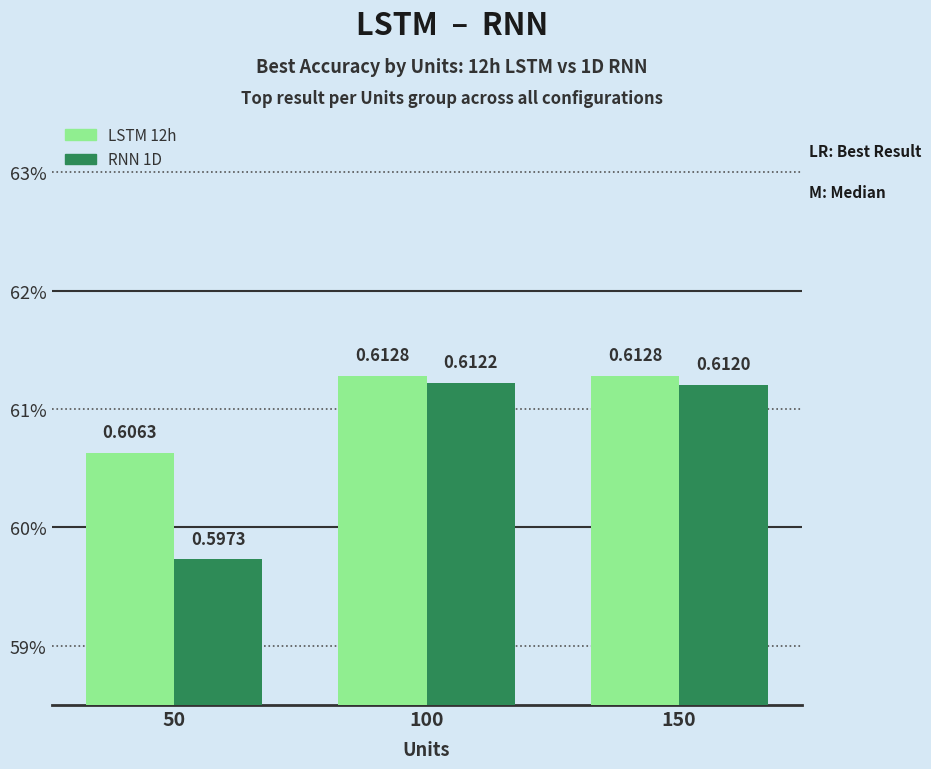

Does the chart contain any negative values?

No